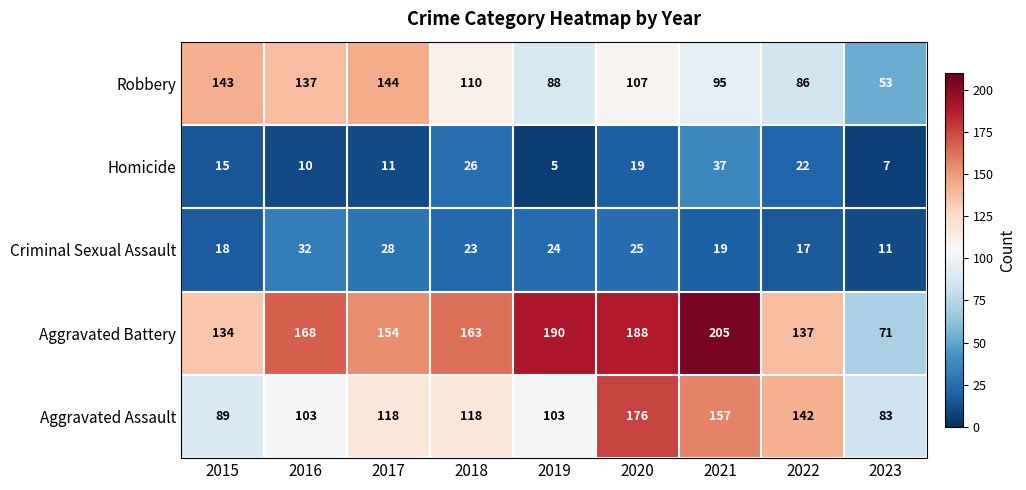

Rank the series at 2018 from lowest to highest value.

Criminal Sexual Assault, Homicide, Robbery, Aggravated Assault, Aggravated Battery